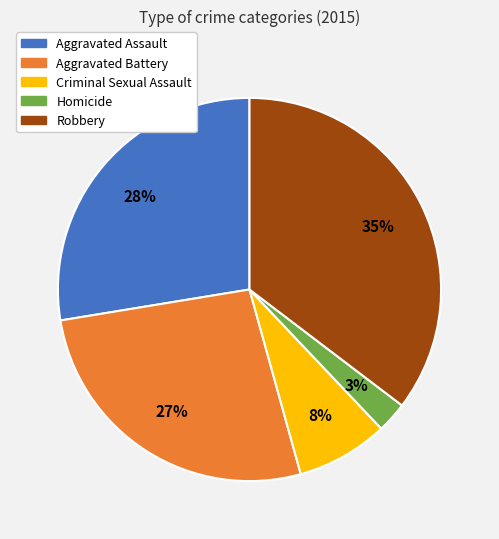

Is Aggravated Battery the majority of the pie?

No